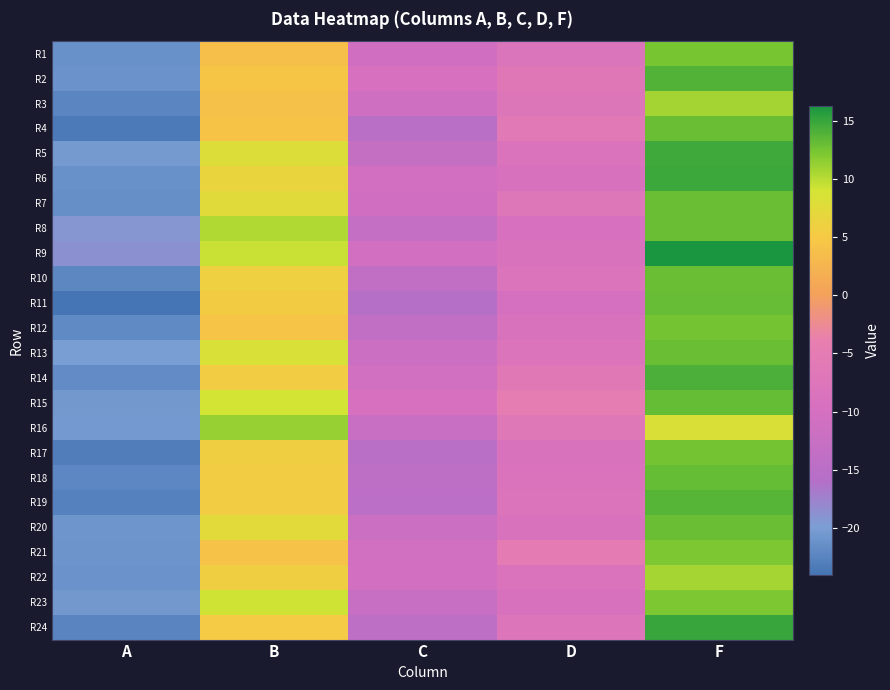

Reading left to right, list all the values displayed in this chart.

R1: A=-21.2	B=3.8	C=-10.8	D=-8.2	F=12.3
R2: A=-21.1	B=4.5	C=-9.8	D=-6.8	F=13.9
R3: A=-22.4	B=4.0	C=-11.3	D=-7.4	F=10.8
R4: A=-23.4	B=4.3	C=-15.1	D=-6.3	F=13.0
R5: A=-20.4	B=7.9	C=-12.9	D=-8.6	F=14.7
R6: A=-21.2	B=6.6	C=-10.6	D=-9.3	F=14.8
R7: A=-21.5	B=7.5	C=-11.0	D=-7.1	F=12.9
R8: A=-19.2	B=10.2	C=-13.0	D=-9.9	F=13.0
R9: A=-18.8	B=9.3	C=-10.6	D=-8.9	F=16.2
R10: A=-22.2	B=6.0	C=-13.9	D=-8.0	F=13.0
R11: A=-24.0	B=5.4	C=-15.8	D=-10.1	F=13.0
R12: A=-21.9	B=4.4	C=-13.6	D=-8.9	F=12.6
R13: A=-20.1	B=8.3	C=-11.9	D=-8.0	F=13.0
R14: A=-21.7	B=5.5	C=-10.7	D=-6.4	F=14.1
R15: A=-20.6	B=8.9	C=-9.8	D=-4.8	F=13.2
R16: A=-20.4	B=11.2	C=-12.3	D=-6.6	F=8.2
R17: A=-23.1	B=5.8	C=-15.2	D=-8.9	F=12.5
R18: A=-22.1	B=5.4	C=-14.3	D=-8.5	F=13.1
R19: A=-22.7	B=5.5	C=-14.7	D=-8.1	F=13.7
R20: A=-20.8	B=7.5	C=-12.1	D=-8.9	F=13.0
R21: A=-20.9	B=4.3	C=-10.7	D=-5.1	F=12.2
R22: A=-21.1	B=5.8	C=-10.6	D=-8.5	F=10.7
R23: A=-20.6	B=9.1	C=-12.7	D=-9.2	F=12.2
R24: A=-22.5	B=5.1	C=-14.3	D=-7.7	F=15.0